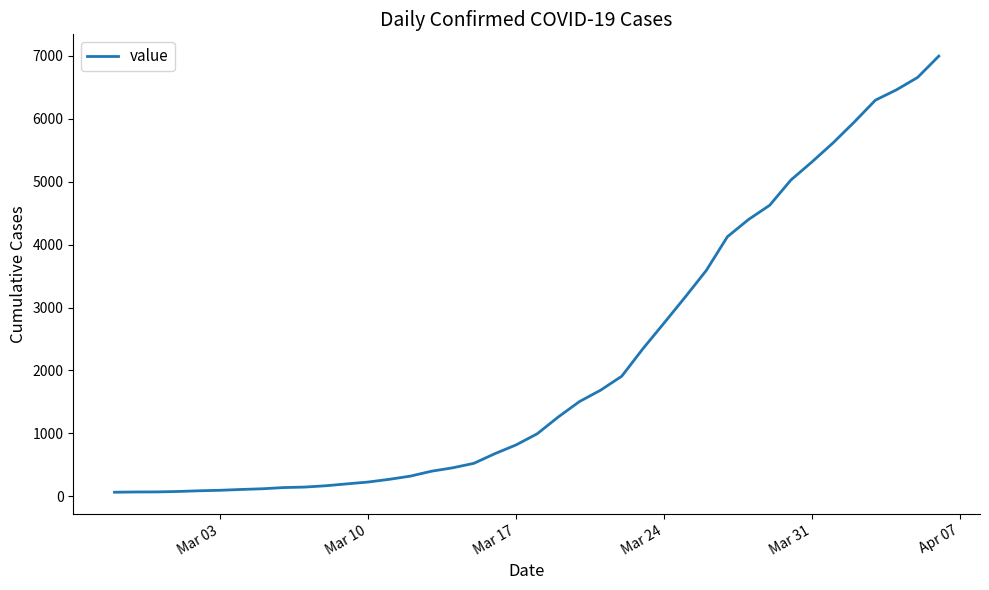

What is the greatest value displayed?

6995